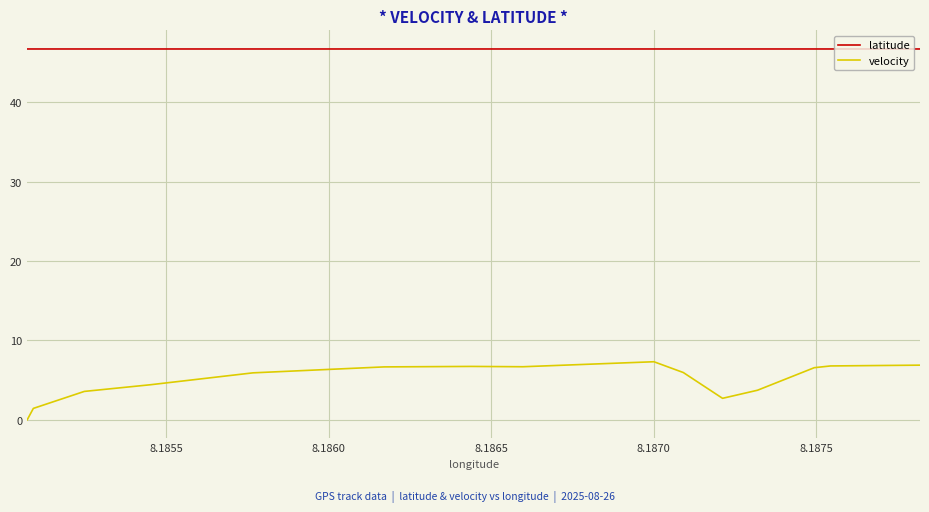

Is the value of latitude at 8.1865 greater than the value of velocity at 11?

Yes